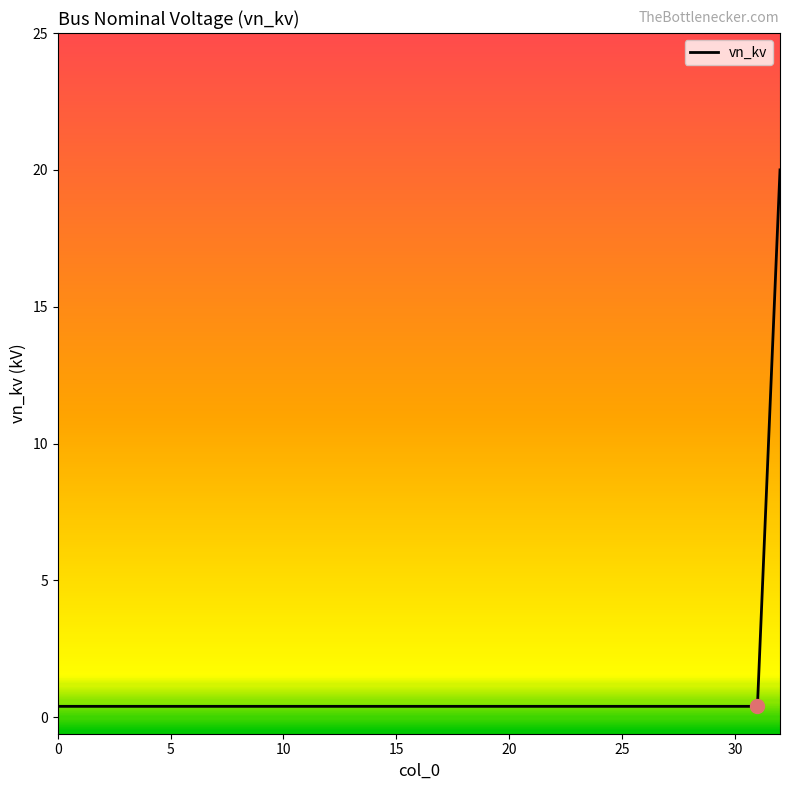

What is the difference between the maximum and minimum values?

19.6